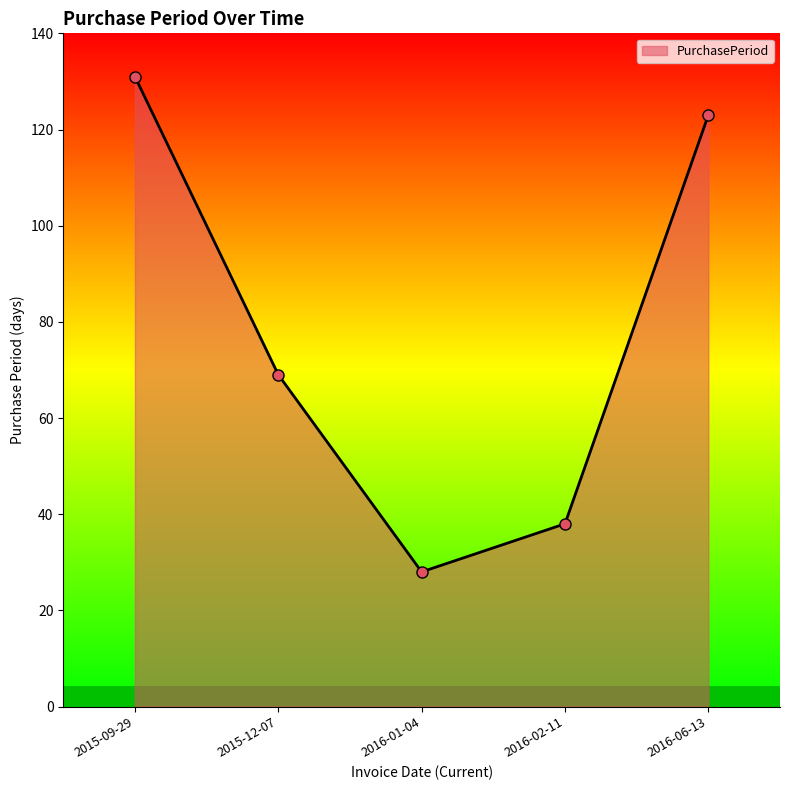

List the labels in order of value, smallest first.

2016-01-04, 2016-02-11, 2015-12-07, 2016-06-13, 2015-09-29